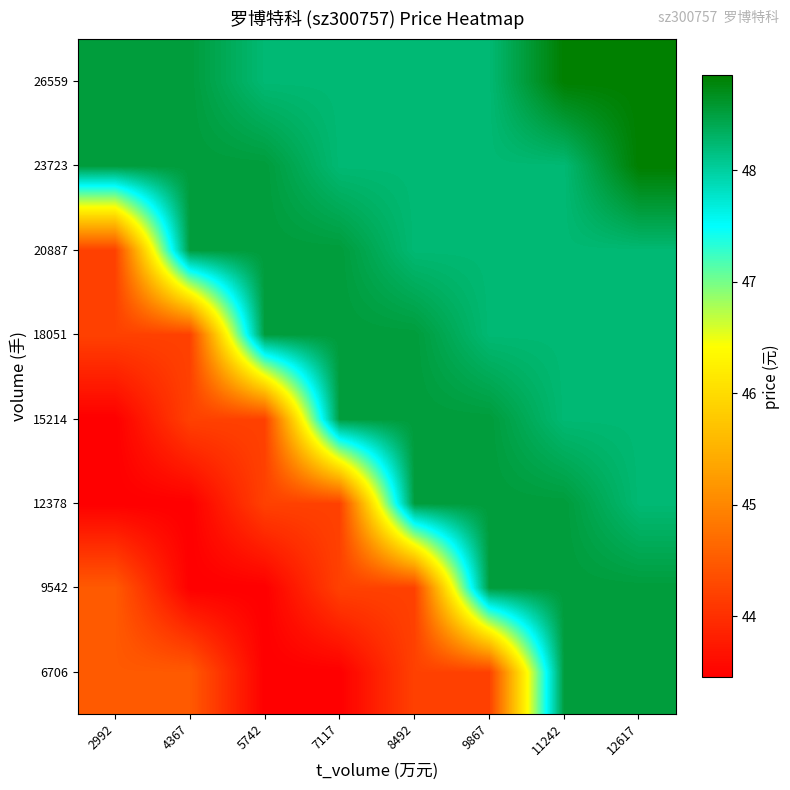

How many data points does each series have?

8